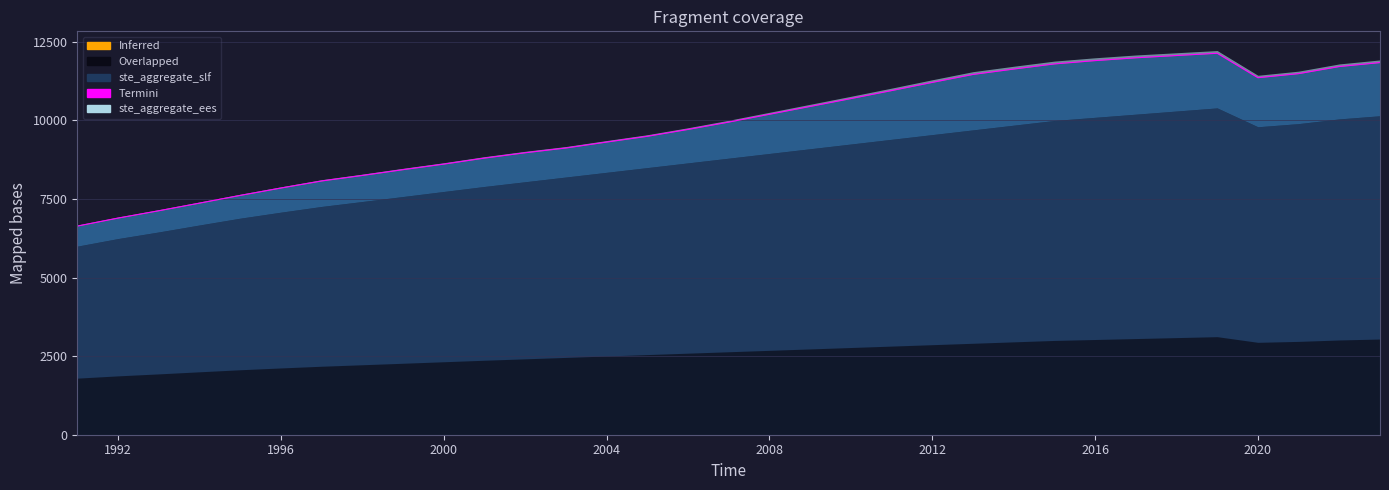

Is it true that the value at 2007 is 4951.4?

False